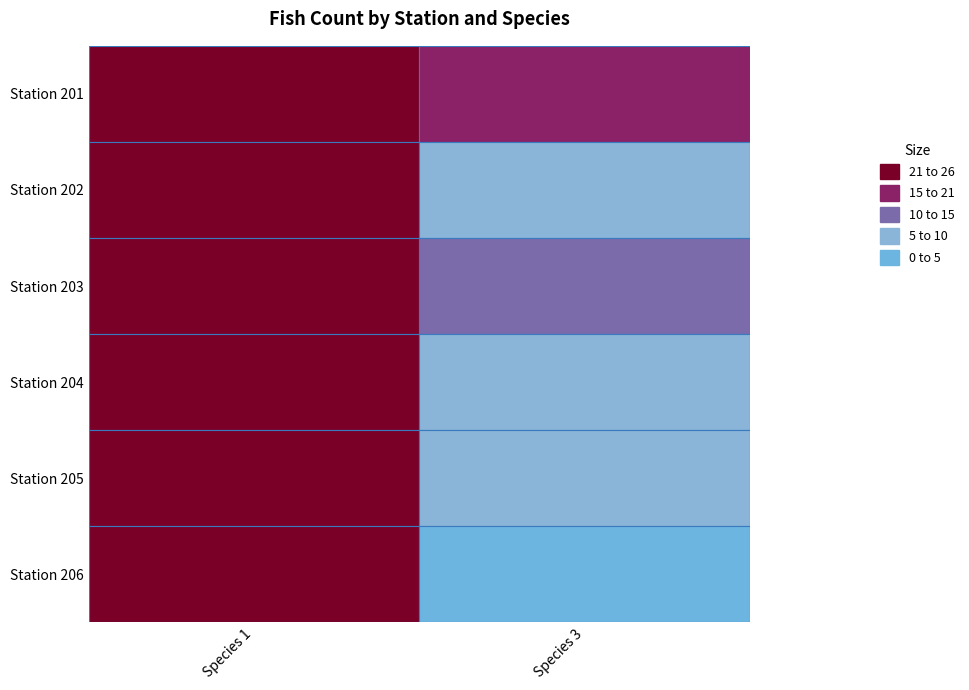

Is it true that the value at species is 1?

True